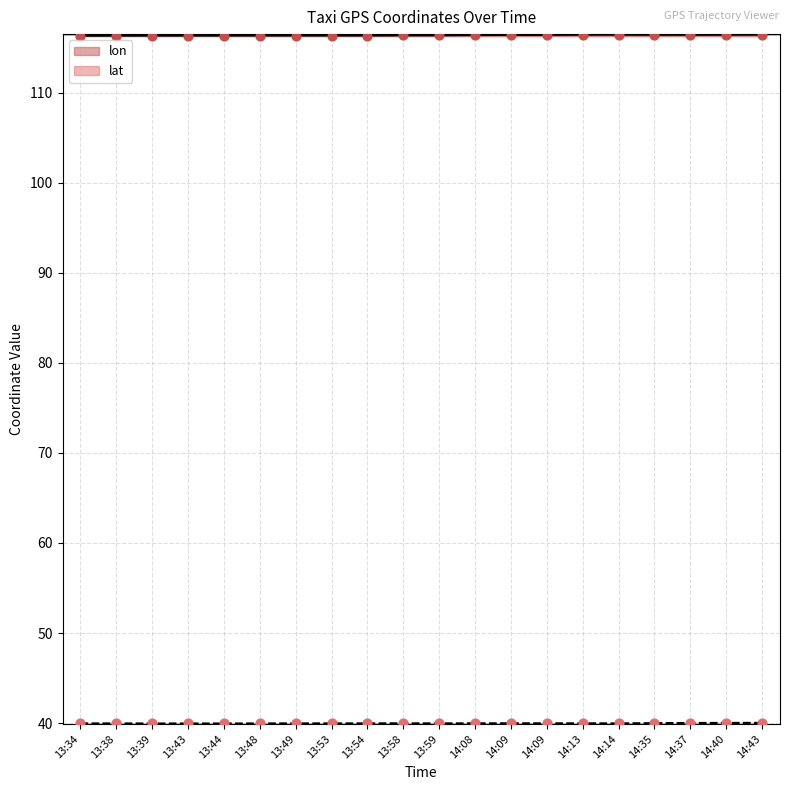

Which series has the largest Y range (max minus min)?

lon